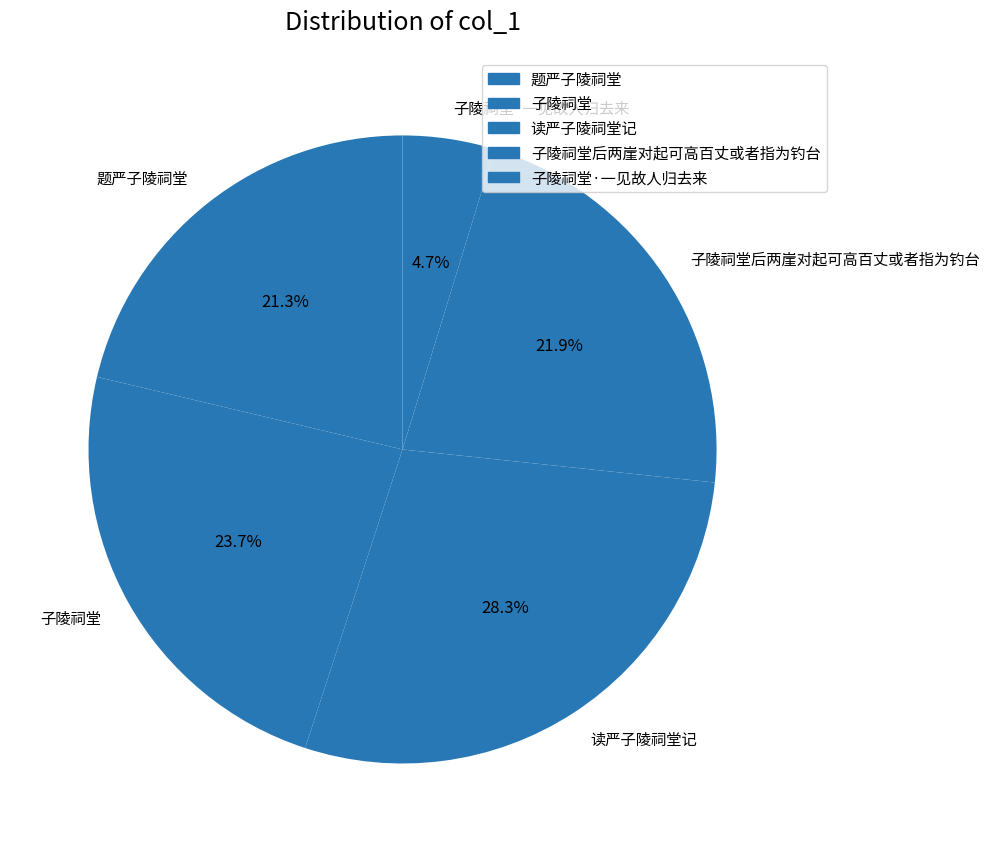

Which category has the biggest portion of the pie?

读严子陵祠堂记